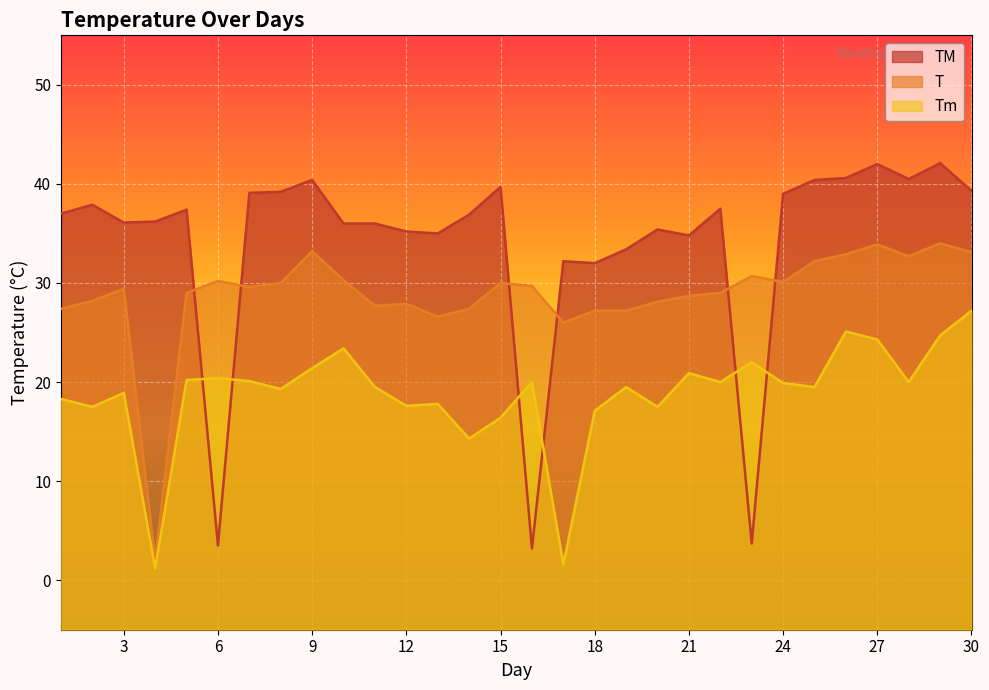

How many interior local valleys does the Tm series have?

10